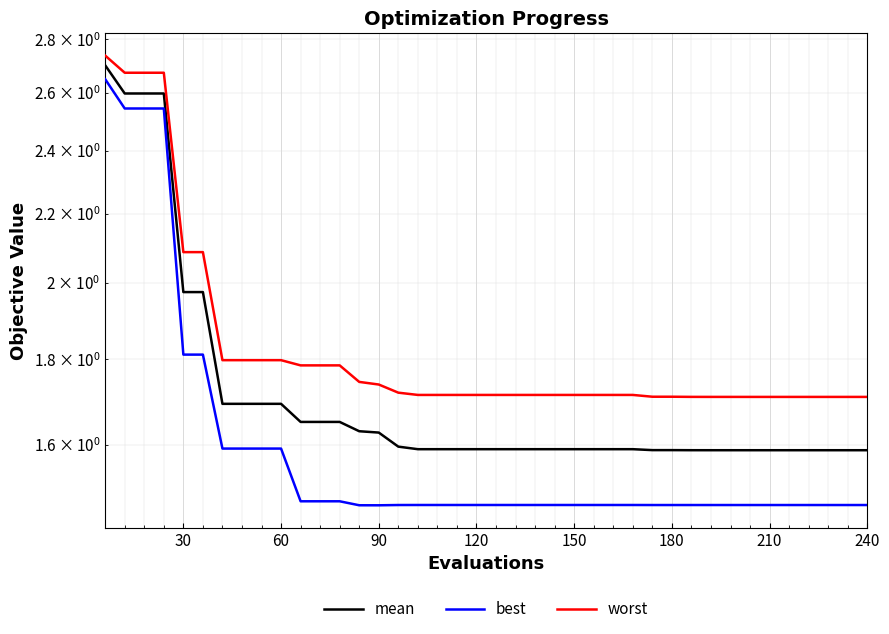

Reading right to left, list all the values displayed in this chart.

mean: 1.6	1.6	1.6	1.6	1.6	1.6	1.6	1.6	1.6	1.6	1.6	1.6	1.6	1.6	1.6	1.6	1.6	1.6	1.6	1.6	1.6	1.6	1.6	1.6	1.6	1.6	1.6	1.7	1.7	1.7	1.7	1.7	1.7	1.7	2.0	2.0	2.6	2.6	2.6	2.7
best: 1.5	1.5	1.5	1.5	1.5	1.5	1.5	1.5	1.5	1.5	1.5	1.5	1.5	1.5	1.5	1.5	1.5	1.5	1.5	1.5	1.5	1.5	1.5	1.5	1.5	1.5	1.5	1.5	1.5	1.5	1.6	1.6	1.6	1.6	1.8	1.8	2.5	2.5	2.5	2.6
worst: 1.7	1.7	1.7	1.7	1.7	1.7	1.7	1.7	1.7	1.7	1.7	1.7	1.7	1.7	1.7	1.7	1.7	1.7	1.7	1.7	1.7	1.7	1.7	1.7	1.7	1.7	1.7	1.8	1.8	1.8	1.8	1.8	1.8	1.8	2.1	2.1	2.7	2.7	2.7	2.7